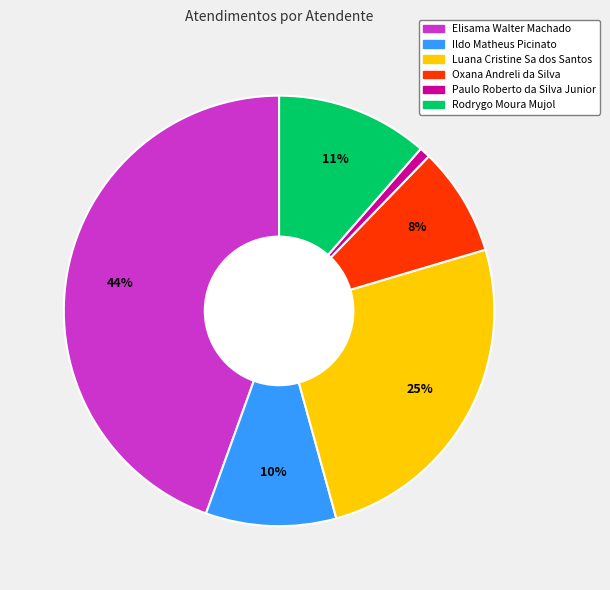

What is the largest slice in the pie chart?

Elisama Walter Machado